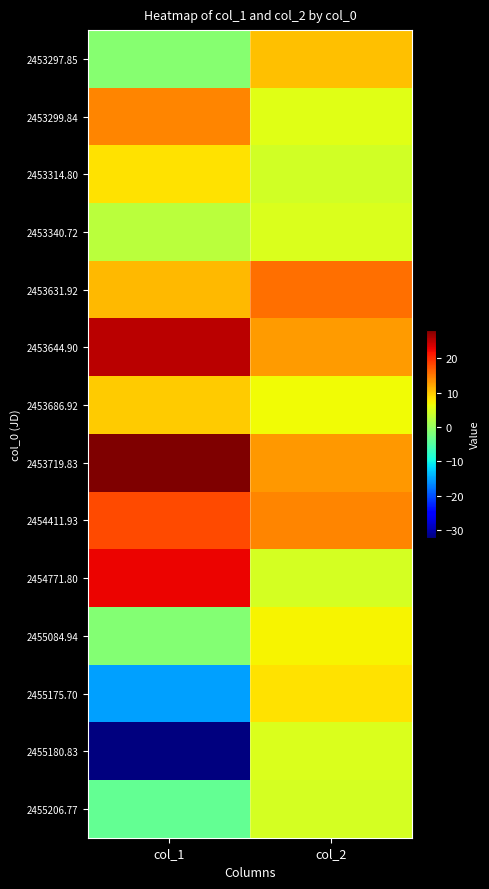

Rank the series by their maximum value, from highest to lowest.

2453719.83, 2453644.90, 2454771.80, 2454411.93, 2453631.92, 2453299.84, 2453297.85, 2453686.92, 2455175.70, 2453314.80, 2455084.94, 2453340.72, 2455180.83, 2455206.77